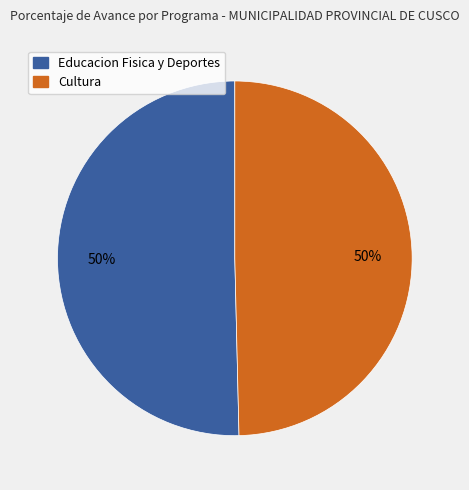

To the nearest percent, what portion does Educacion Fisica y Deportes represent?

50%